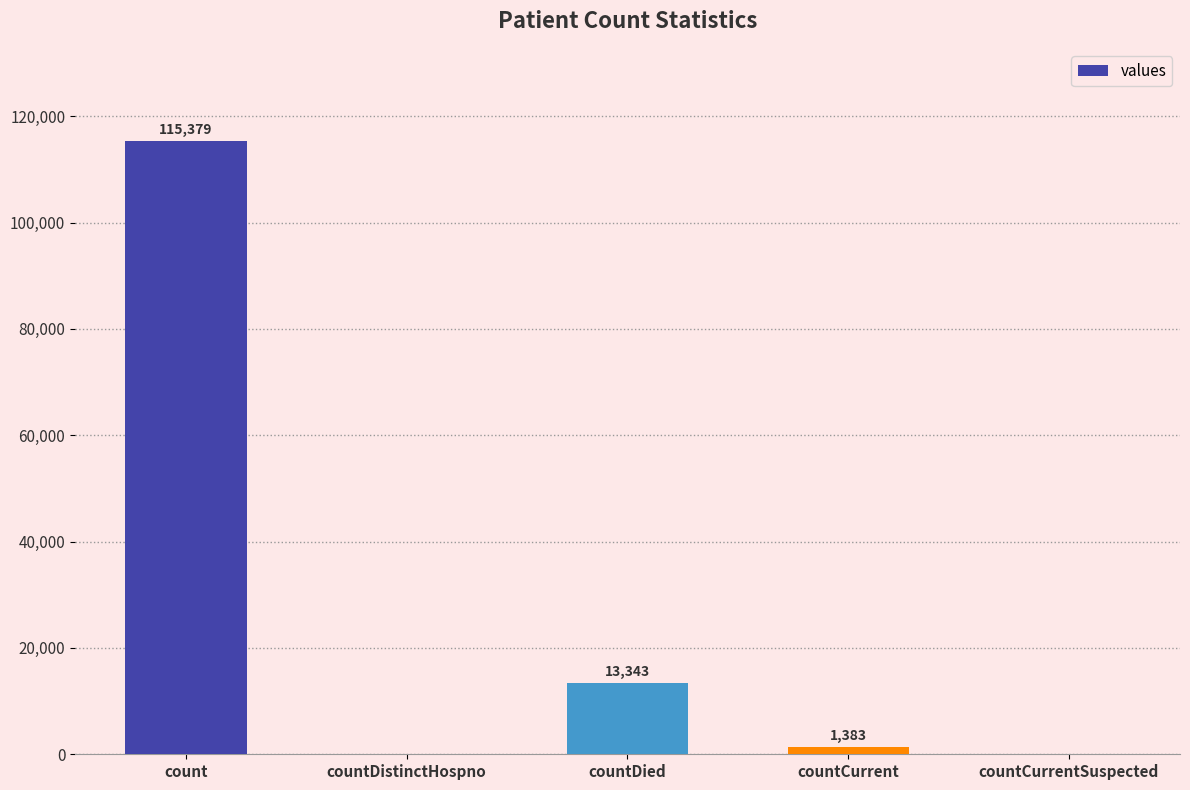

What is the average value?

26021